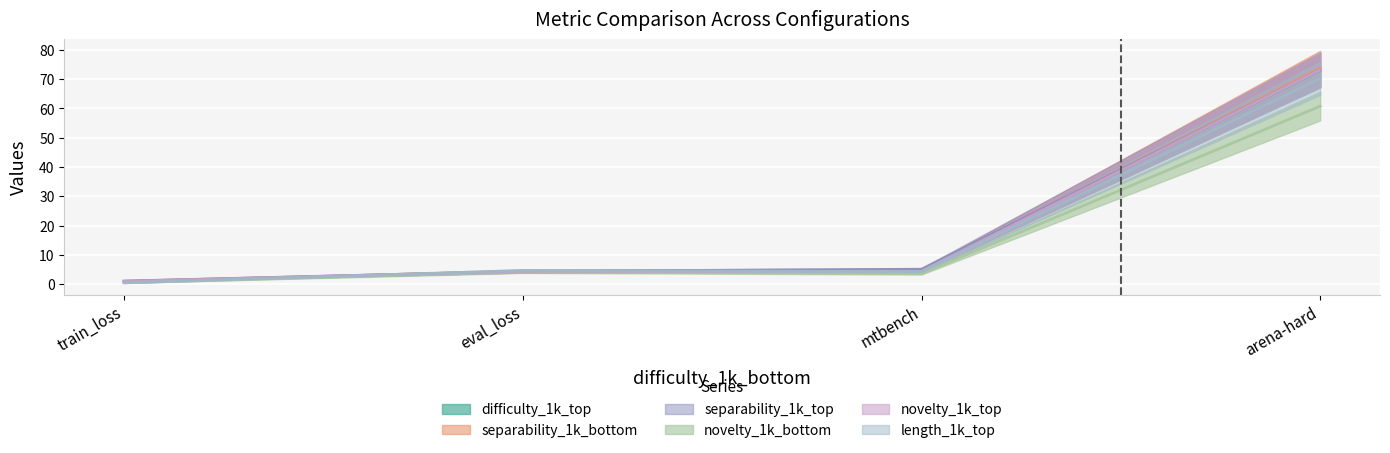

How many lines are shown in the chart?

6